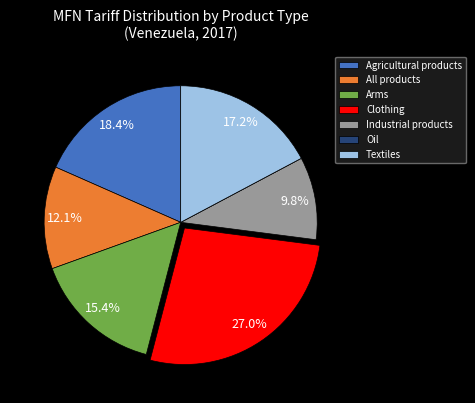

How much of the chart is everything except Textiles?

82.8%